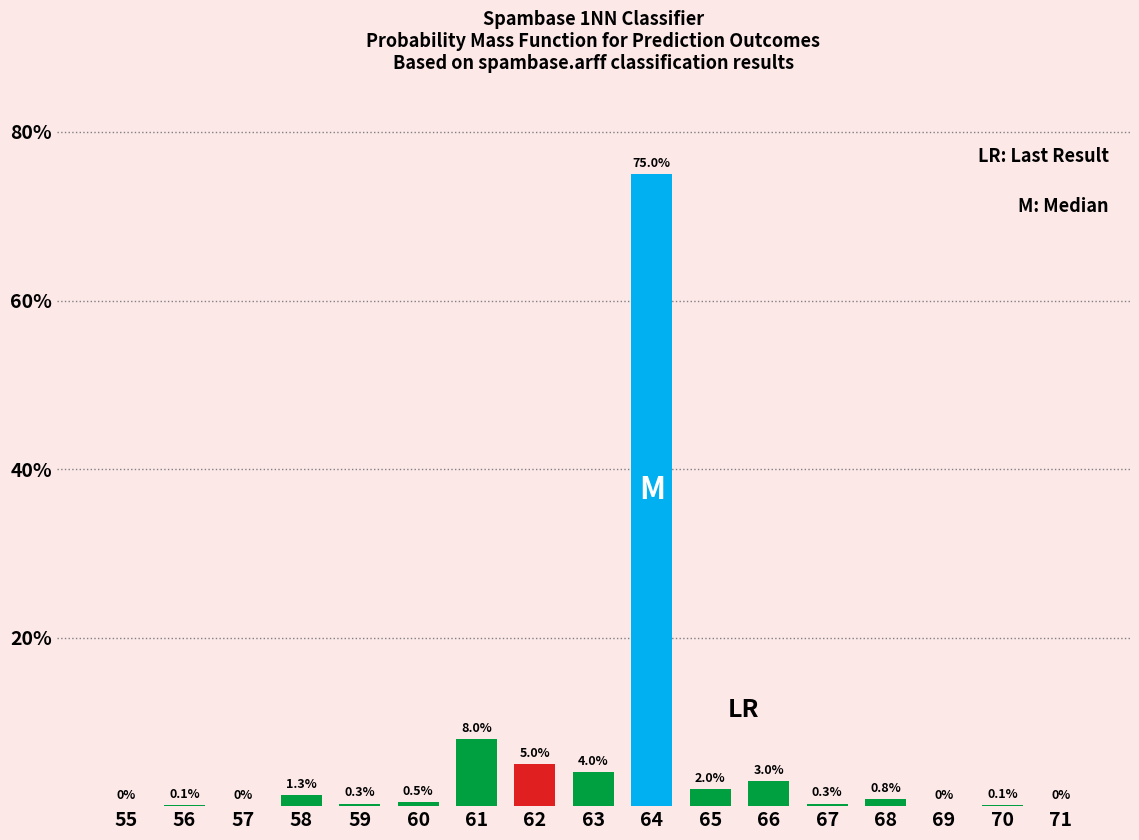

Reading right to left, list all the values displayed in this chart.

71=0.0	70=0.1	69=0.0	68=0.8	67=0.3	66=3.0	65=2.0	64=75.0	63=4.0	62=5.0	61=8.0	60=0.5	59=0.3	58=1.3	57=0.0	56=0.1	55=0.0